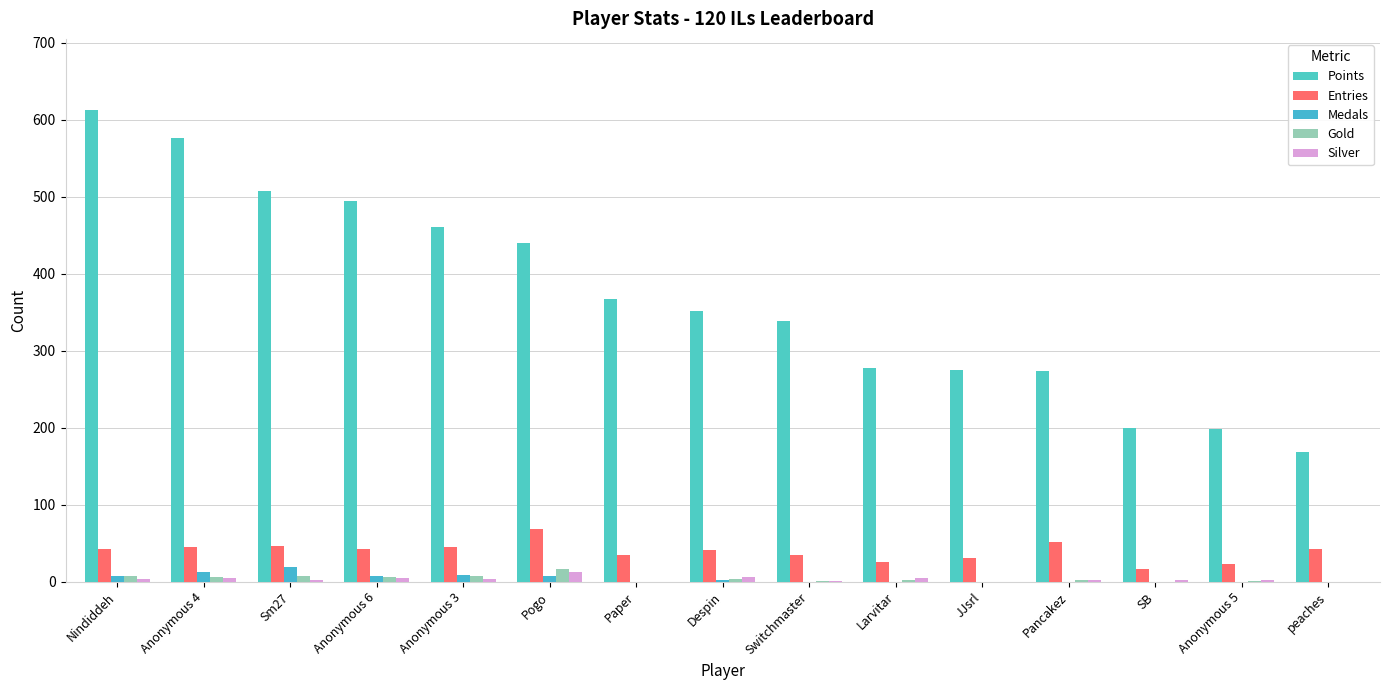

True or false: Entries has a value of 30 at Sm27.

False